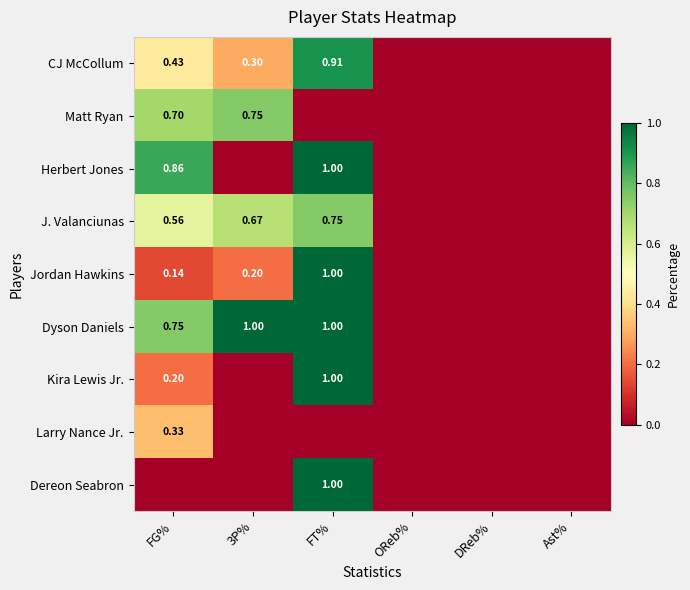

Is the value of Jordan Hawkins at 3P% greater than the value of Matt Ryan at FG%?

No